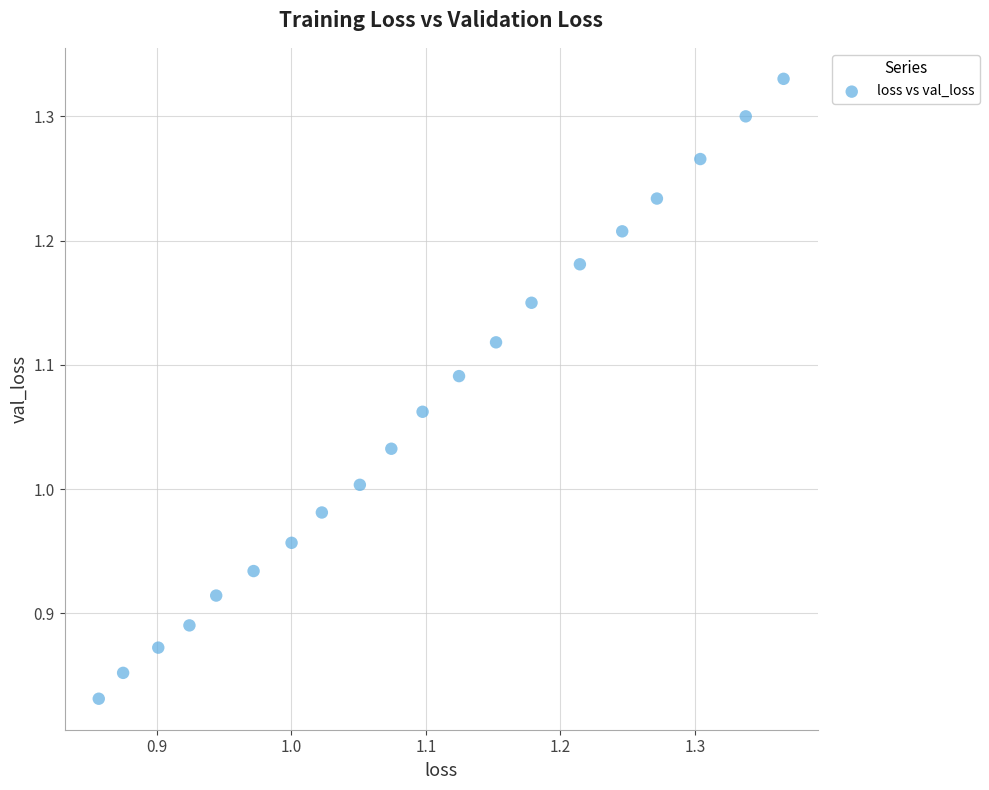

What is the range of Y values (max minus min)?

0.5